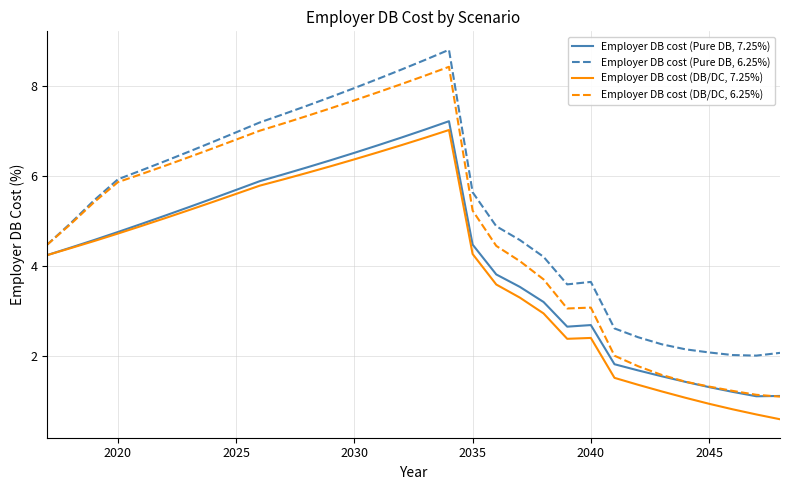

List the series in order of their overall mean, highest first.

Employer DB cost (Pure DB, 6.25%), Employer DB cost (DB/DC, 6.25%), Employer DB cost (Pure DB, 7.25%), Employer DB cost (DB/DC, 7.25%)